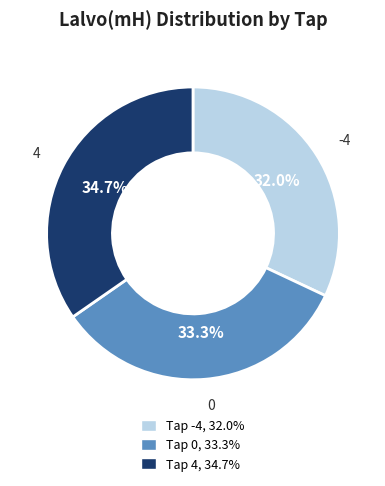

Is there a majority slice in this chart?

No